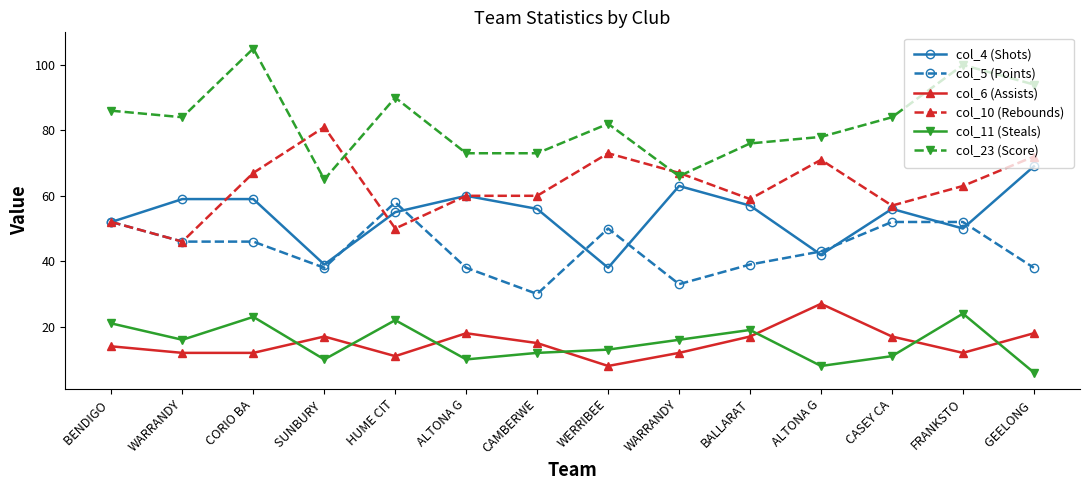

The col_6 (Assists) series shows 11 at WERRIBEE. True or false?

False